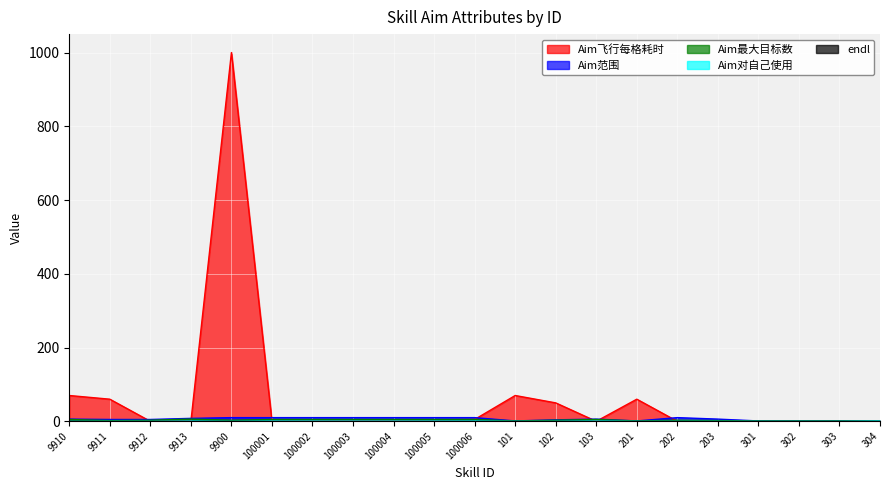

The value of Aim范围 at 102 is 5. True or false?

False